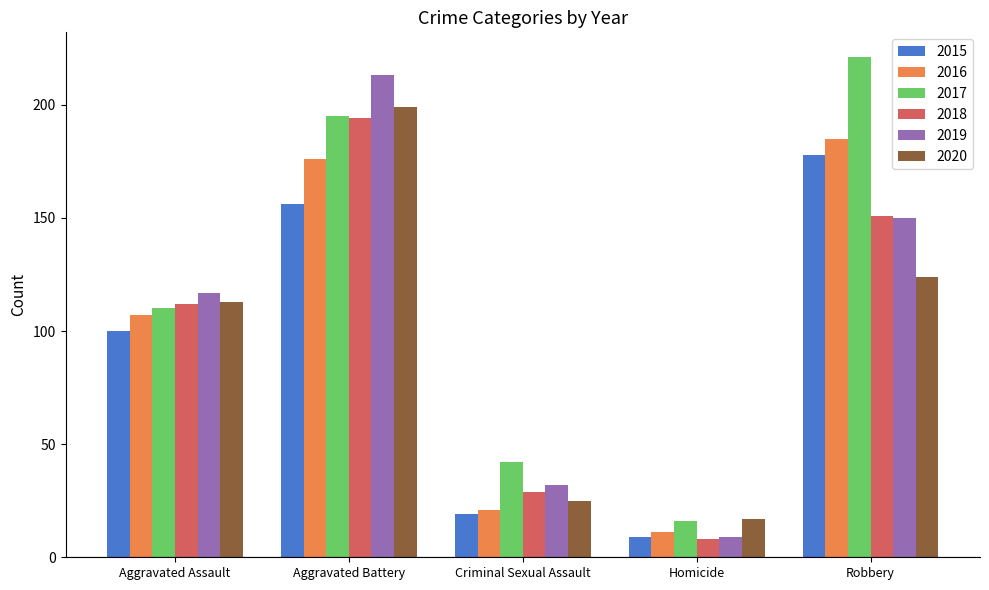

True or false: 2018 has a value of 19 at Criminal Sexual Assault.

False